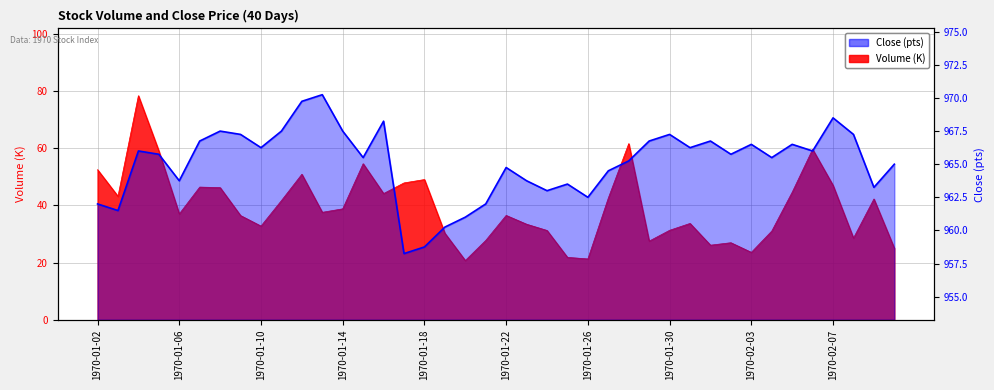

What is the label of the 7th point from the left?

1970-01-08